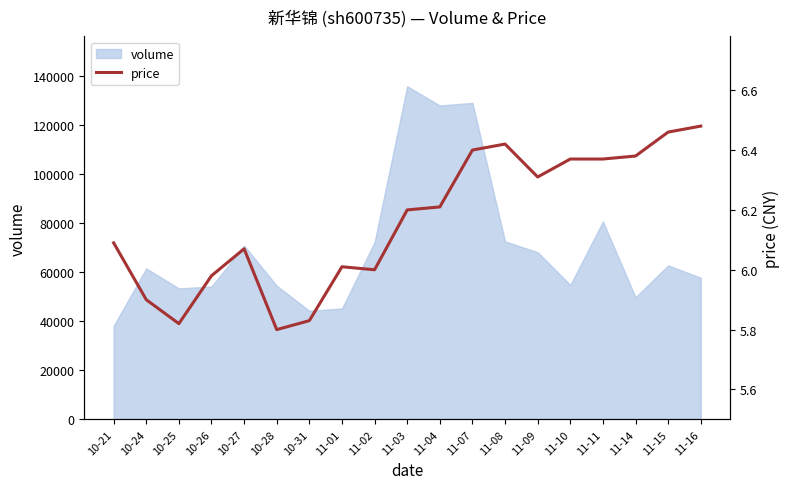

Count the number of values greater than 6.

13